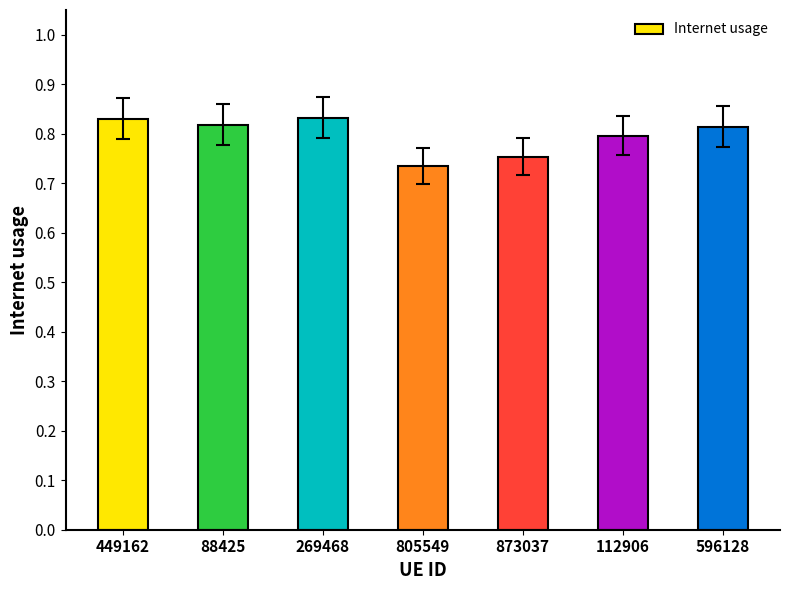

Count the values in the range 0 to 1.

7